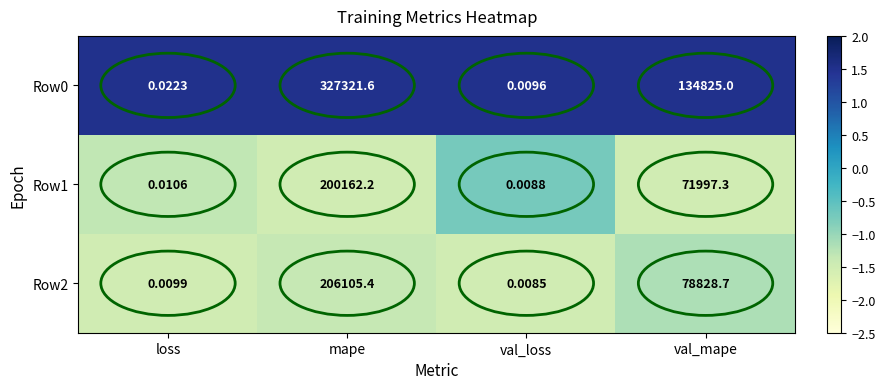

Count the number of categories in the chart.

4